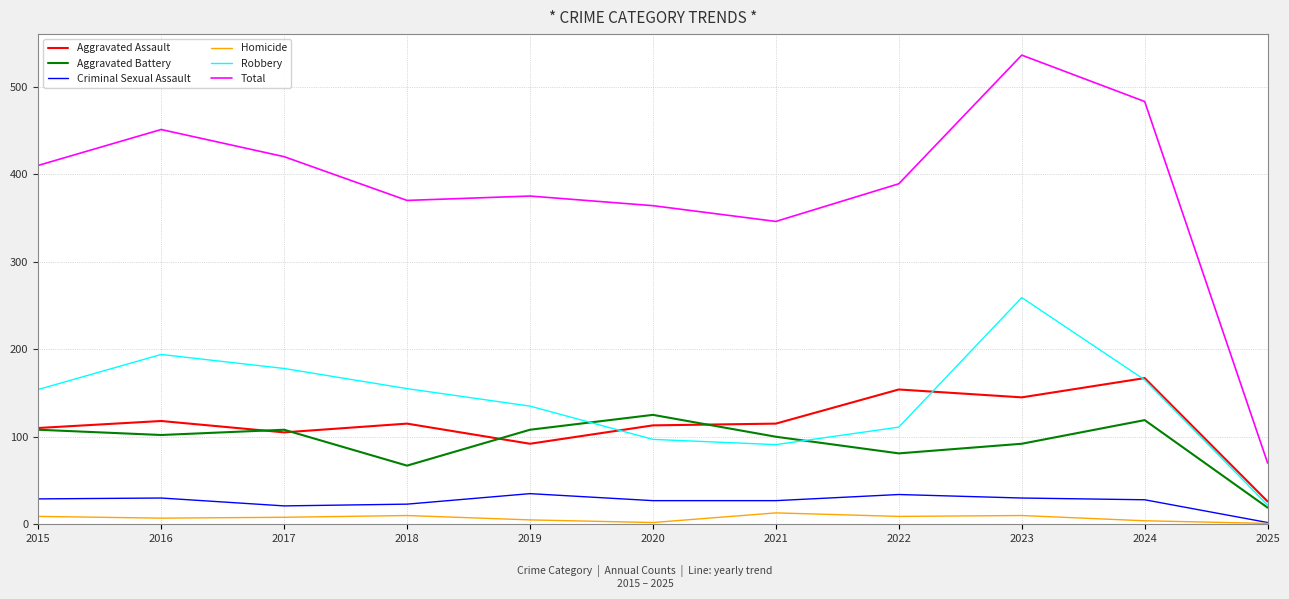

True or false: Criminal Sexual Assault and Aggravated Assault intersect in this chart.

False